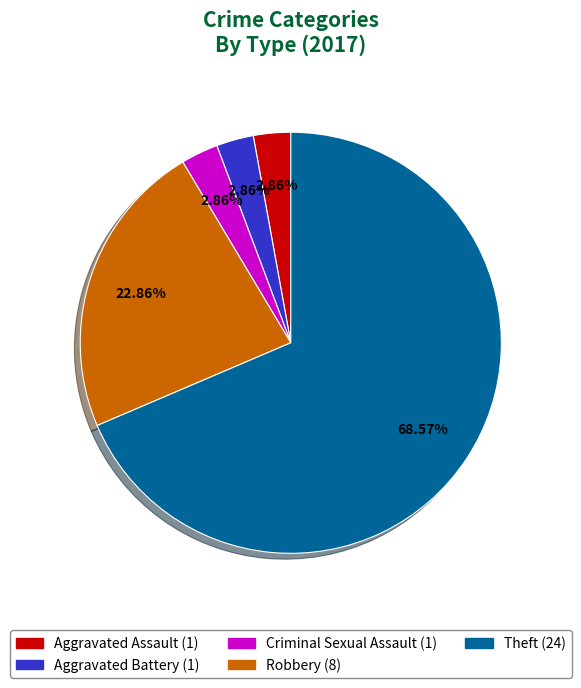

Is there a majority slice in this chart?

Yes